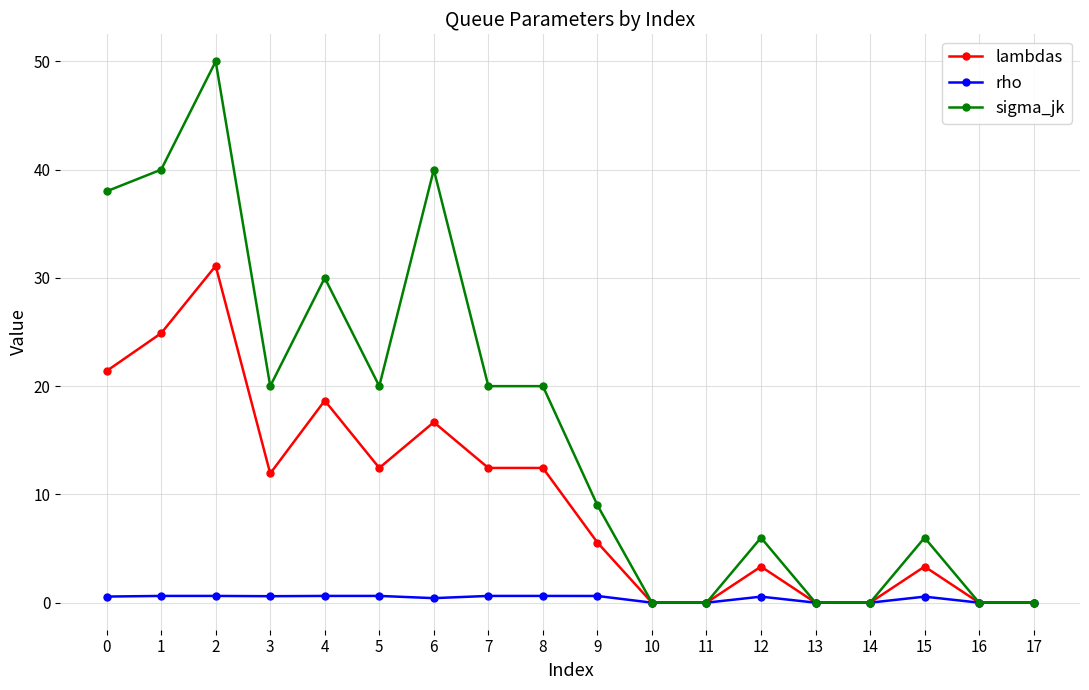

List the series in order of their peak value, lowest first.

rho, lambdas, sigma_jk